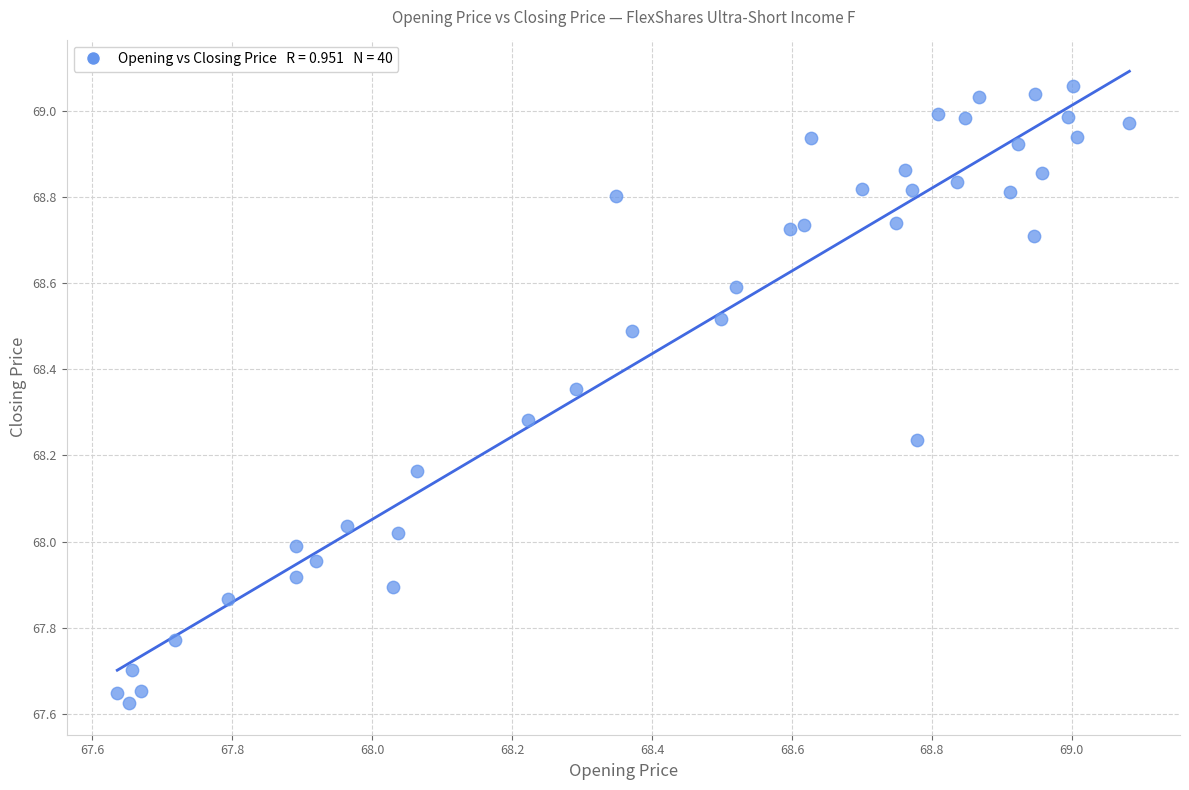

What is the range of X values (max minus min)?

1.4